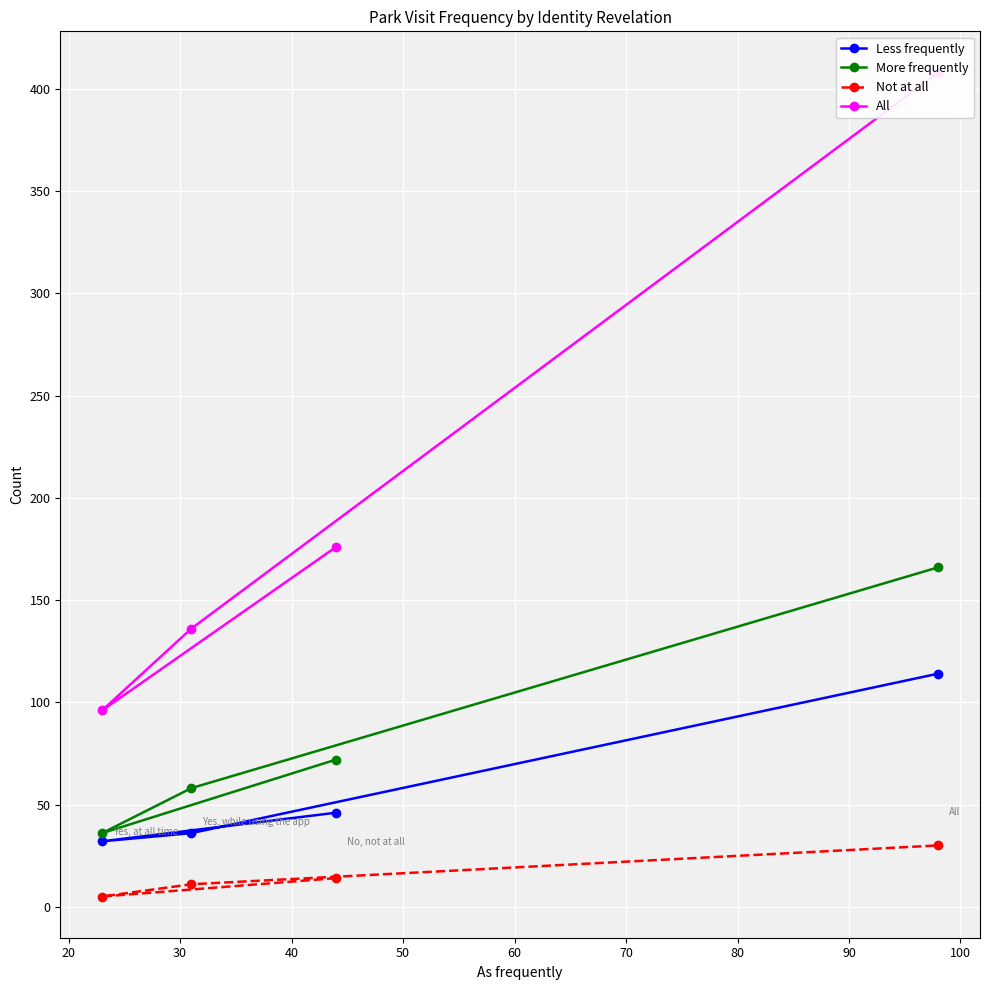

What is the average value of the All series?

204